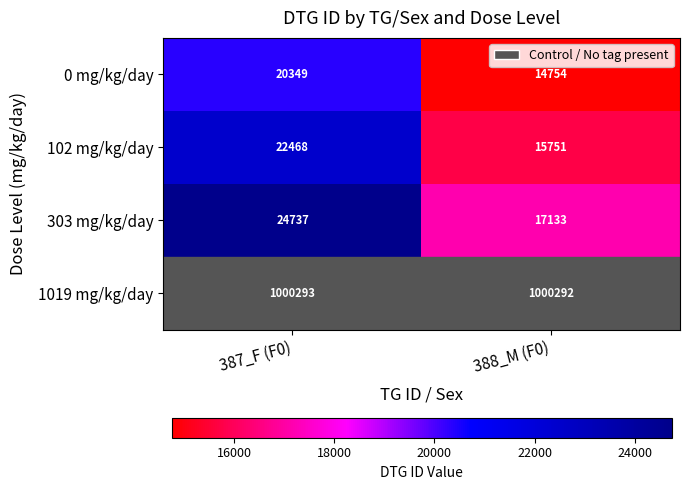

What is the lowest value of the 0 mg/kg/day series?

14754